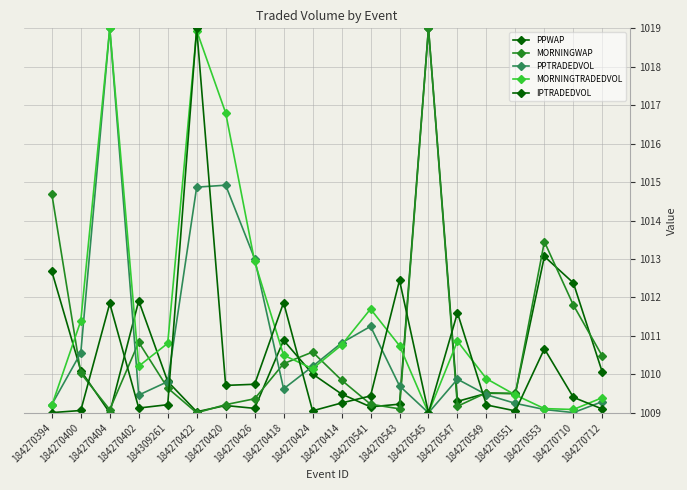

How many lines are shown in the chart?

5